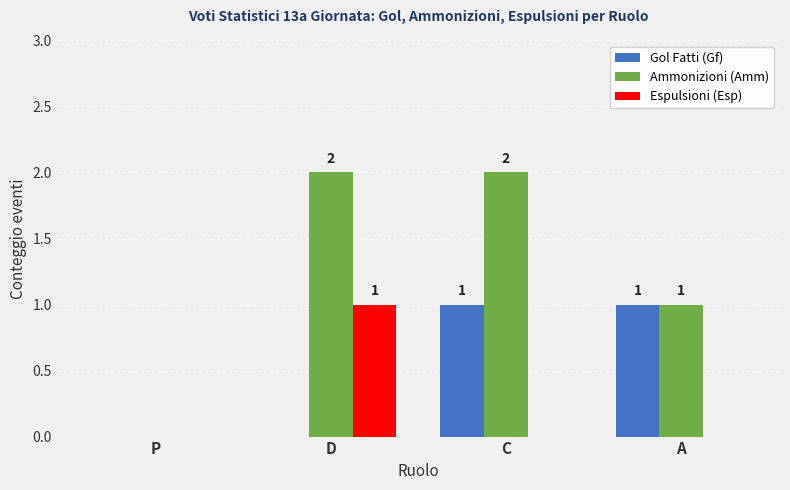

What is the maximum value for Espulsioni (Esp)?

1